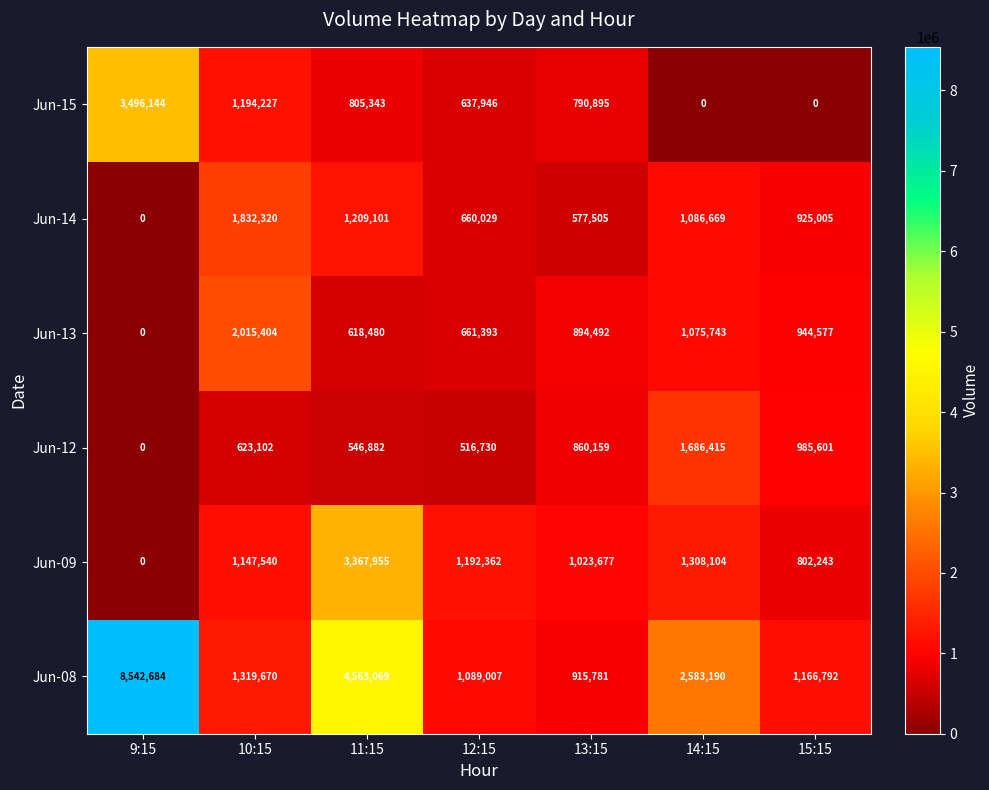

Which series has the largest range (max minus min)?

Jun-08